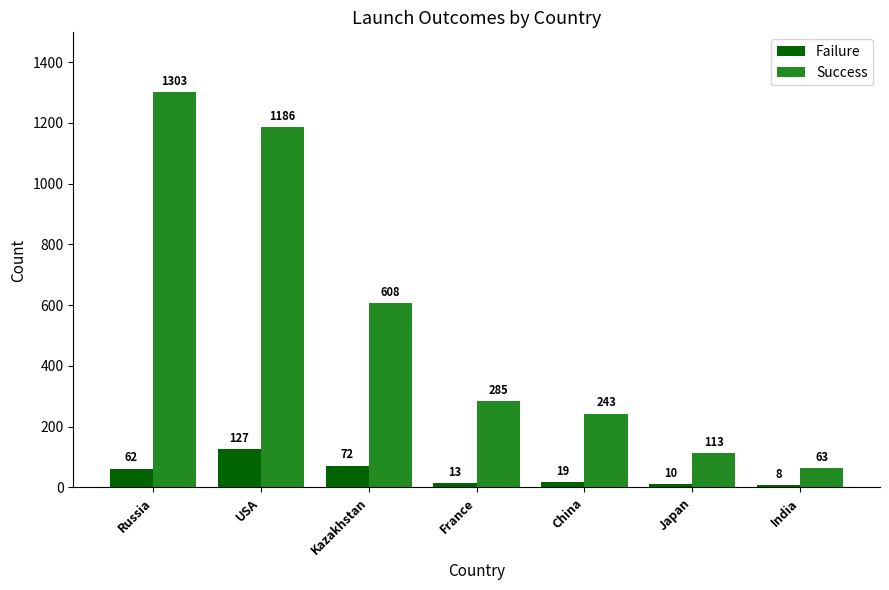

Reading left to right, what are all the values shown in this chart?

Failure: 62	127	72	13	19	10	8
Success: 1303	1186	608	285	243	113	63